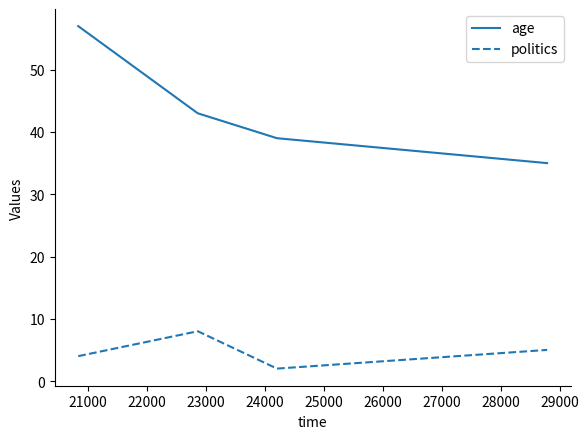

How many values in the politics series are below 5?

2